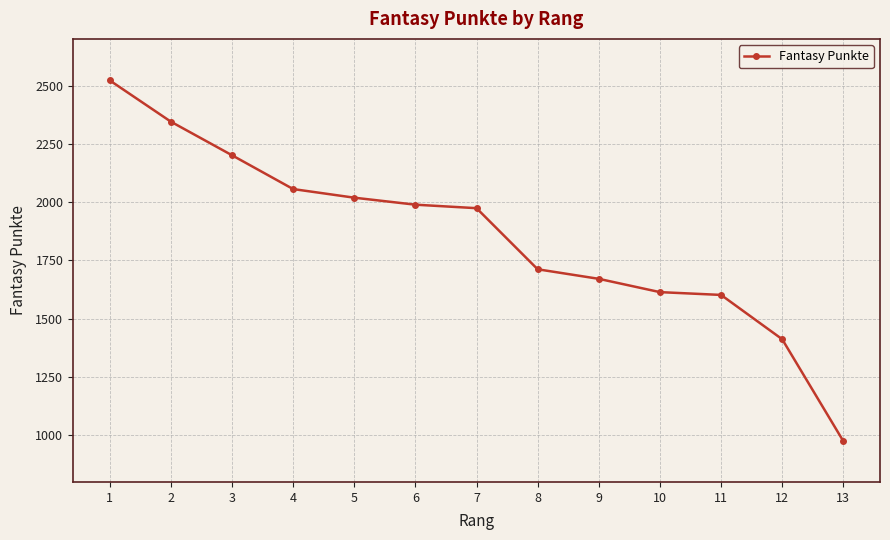

Approximately how many times larger is the value at 3 compared to 5?

1.1